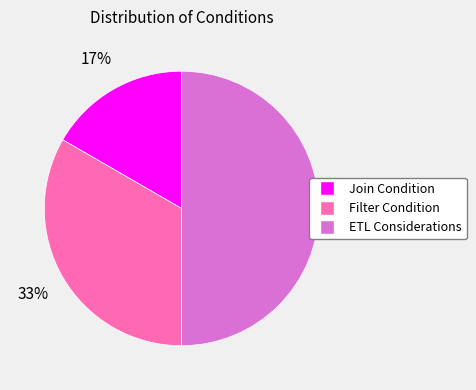

Which has a higher value, Join Condition or ETL Considerations?

ETL Considerations